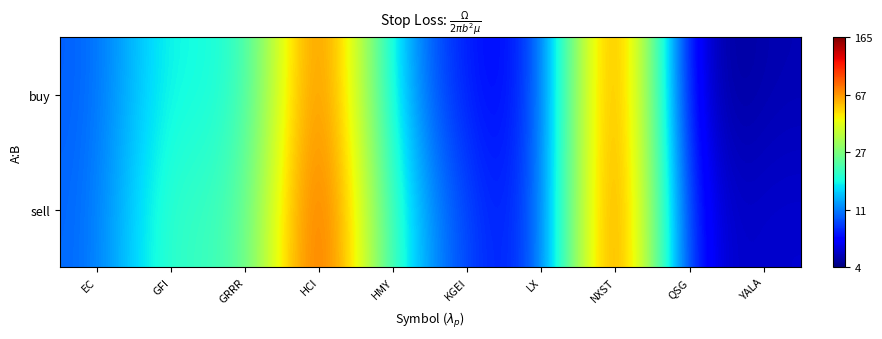

Which series has the largest total across all categories?

sell